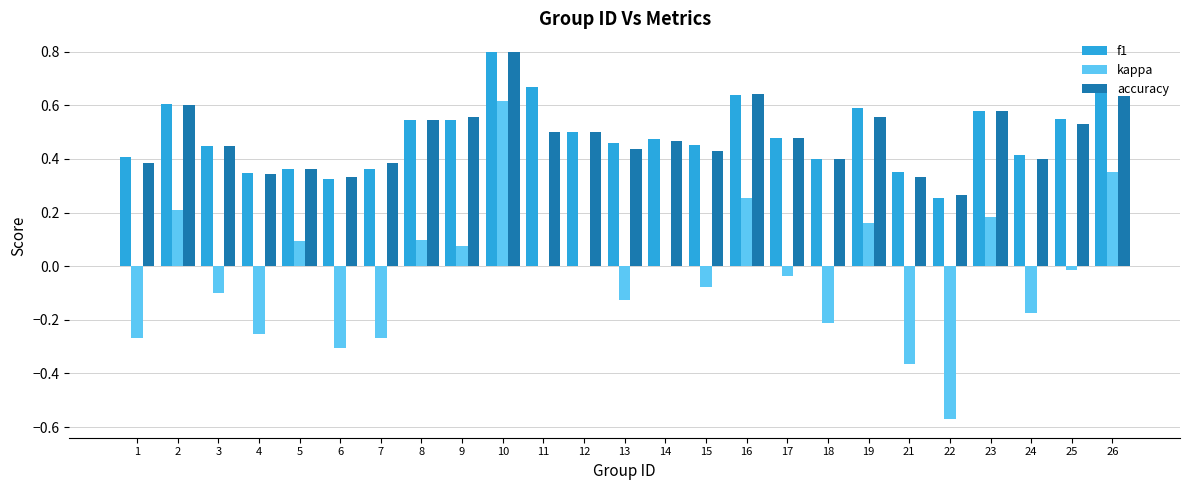

Is the value of kappa at 9 greater than the value of accuracy at 8?

No